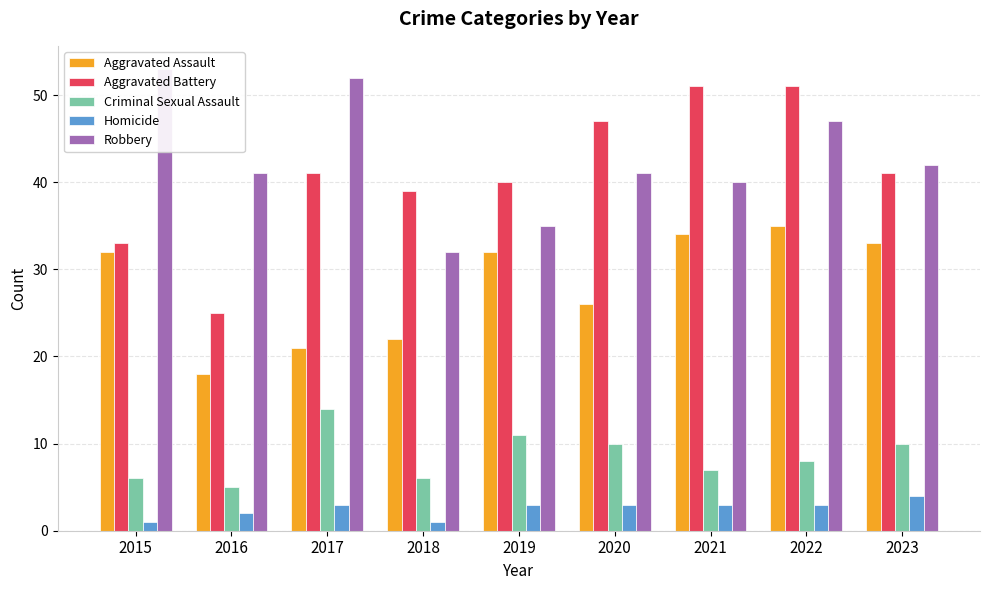

Is the value of Robbery at 2020 greater than the value of Criminal Sexual Assault at 2017?

Yes